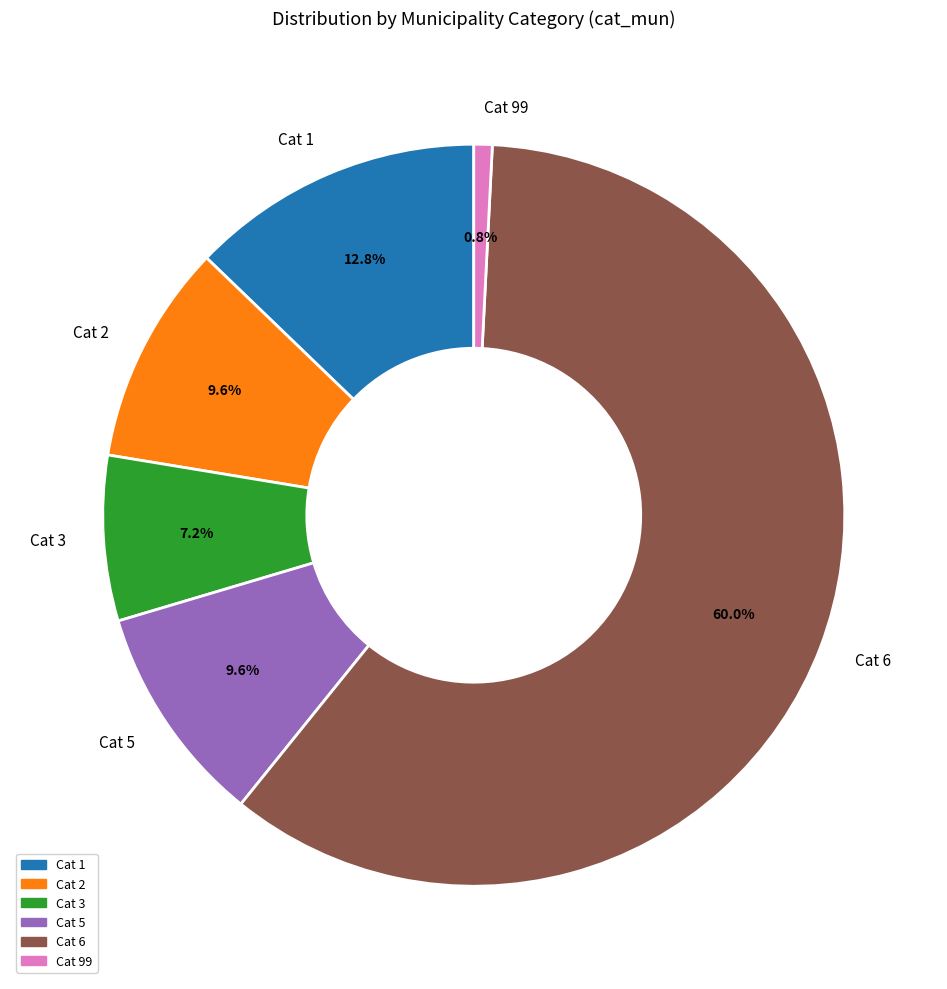

How many segments does this pie chart have?

6